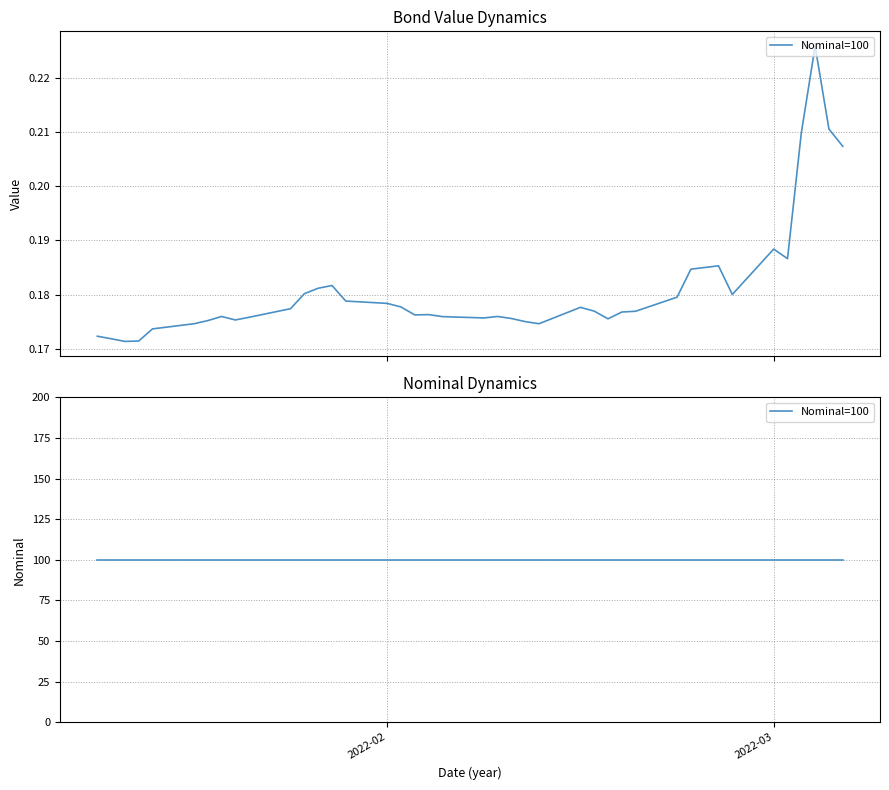

The chart shows a value of 0.1 at 2022-03-02. True or false?

False